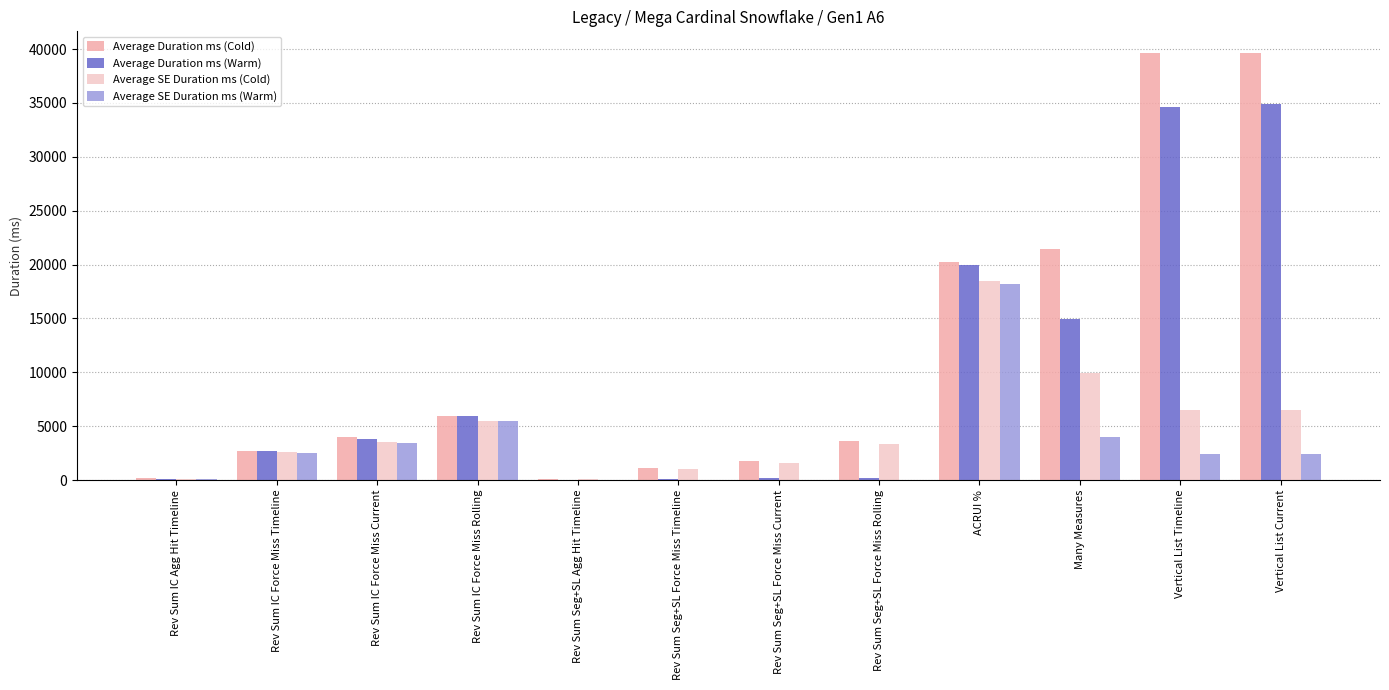

Rank the series at Rev Sum Seg+SL Force Miss Rolling from highest to lowest value.

Average Duration ms (Cold), Average SE Duration ms (Cold), Average Duration ms (Warm), Average SE Duration ms (Warm)